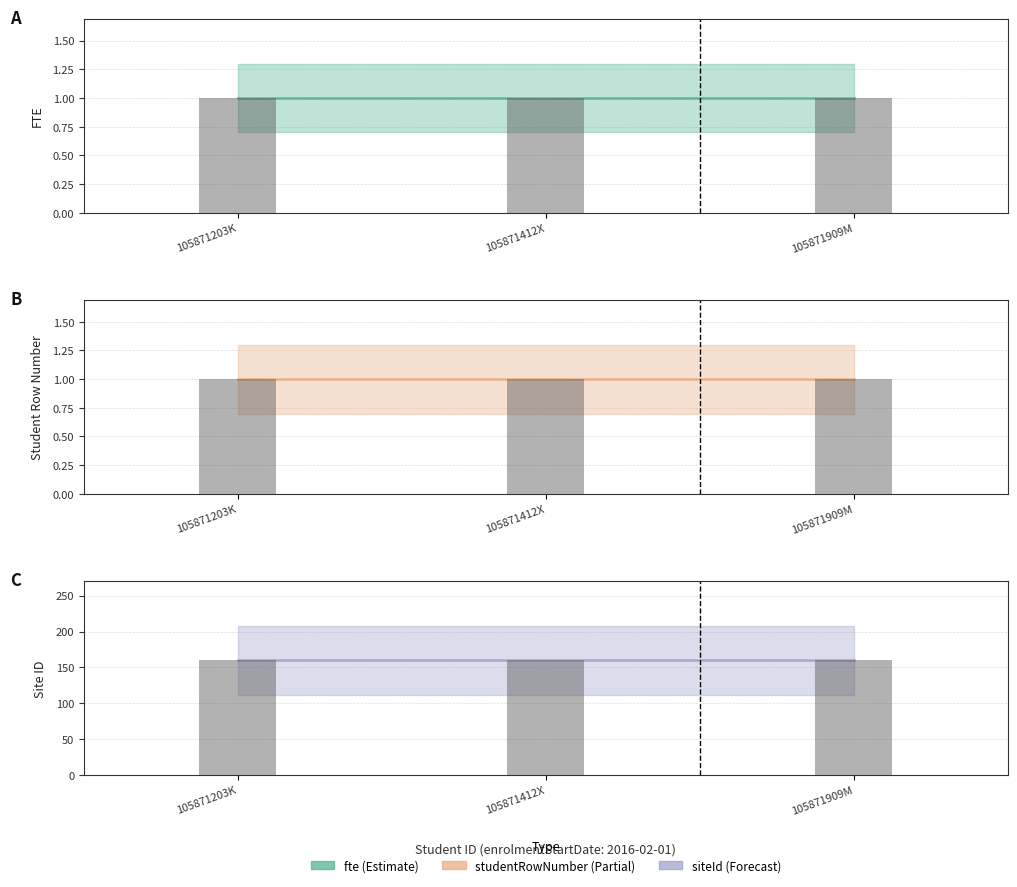

Which category has the lowest value in the siteId series?

105871203K